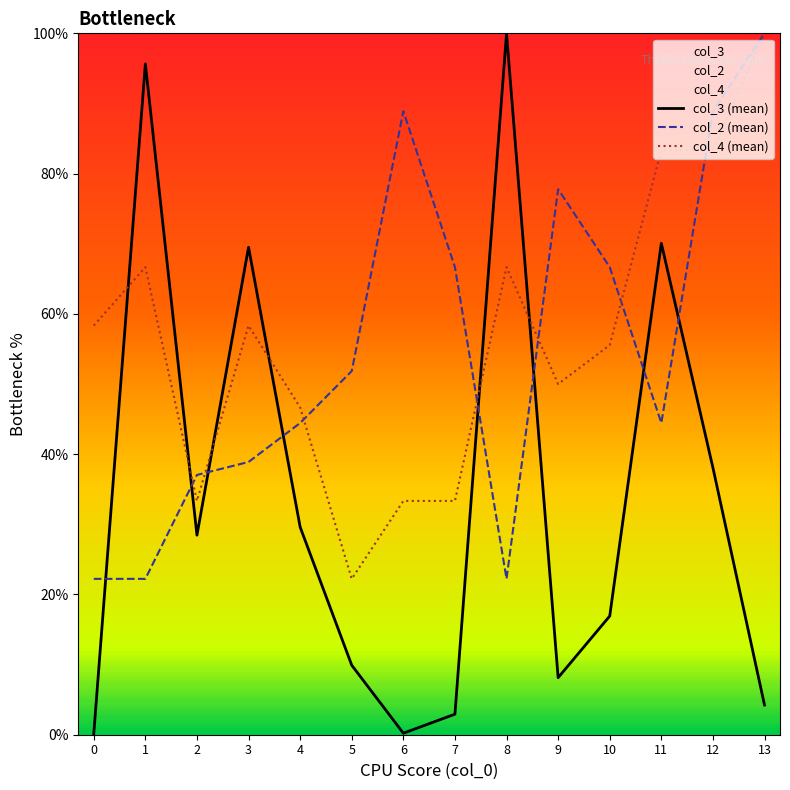

What is the sum of all col_2 (mean) values?

772.2